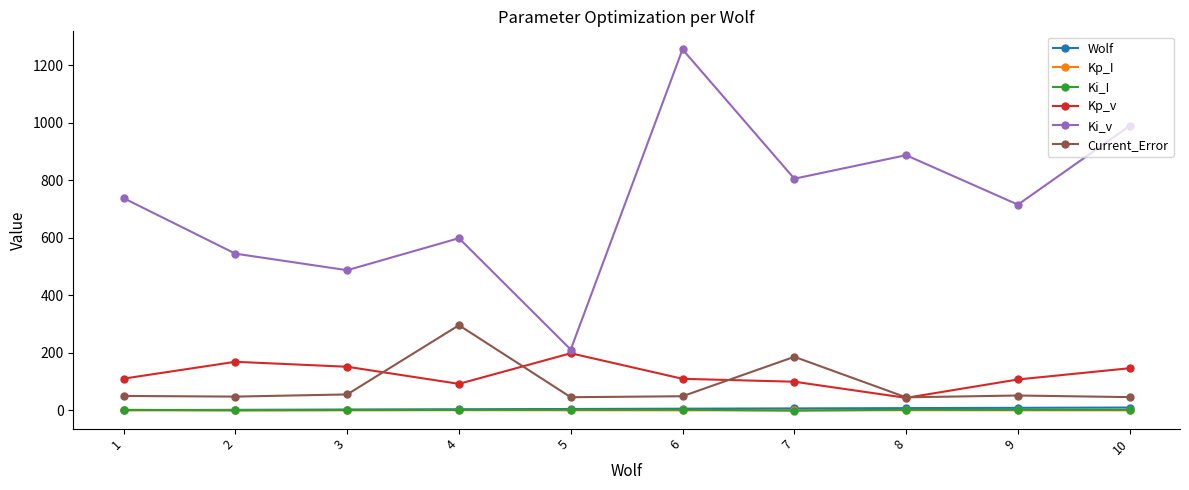

How many data points does each series have?

10